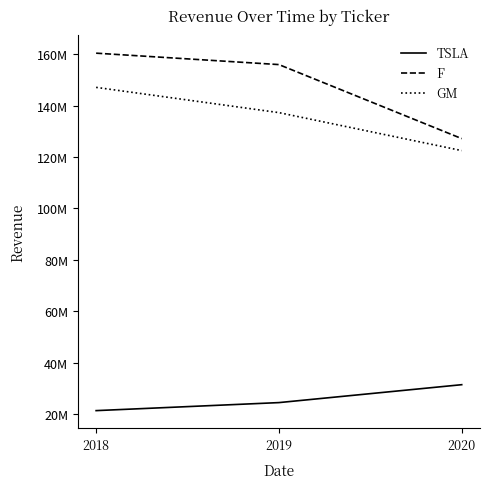

What is the difference between the F values at 2019 and 2018?

4438000